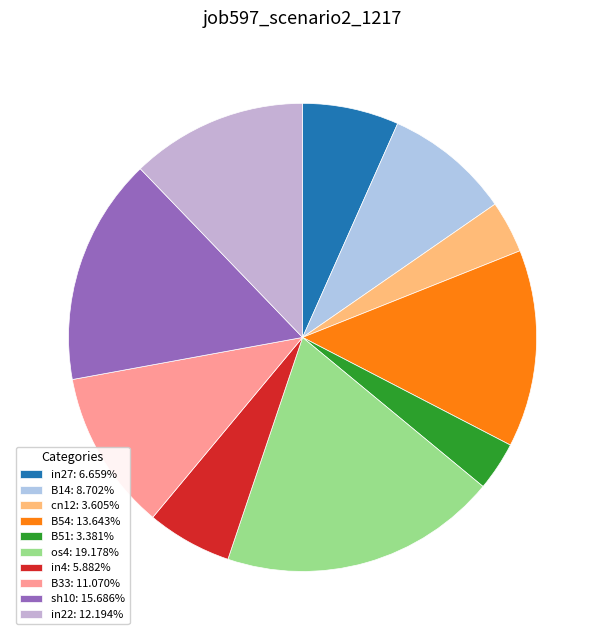

How many slices are in this pie chart?

10